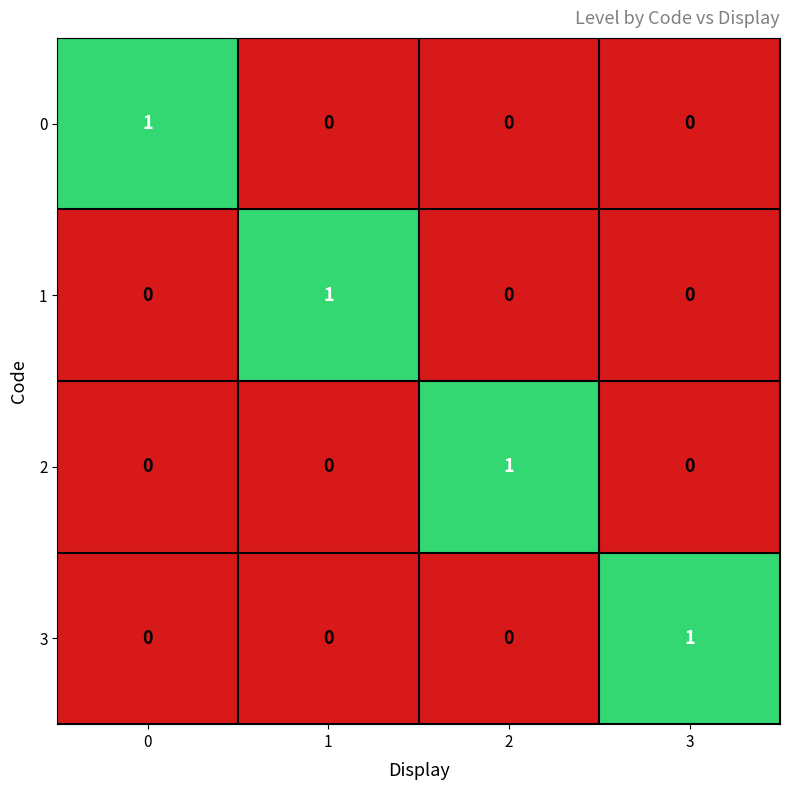

At how many categories does at least one series exceed 0?

4